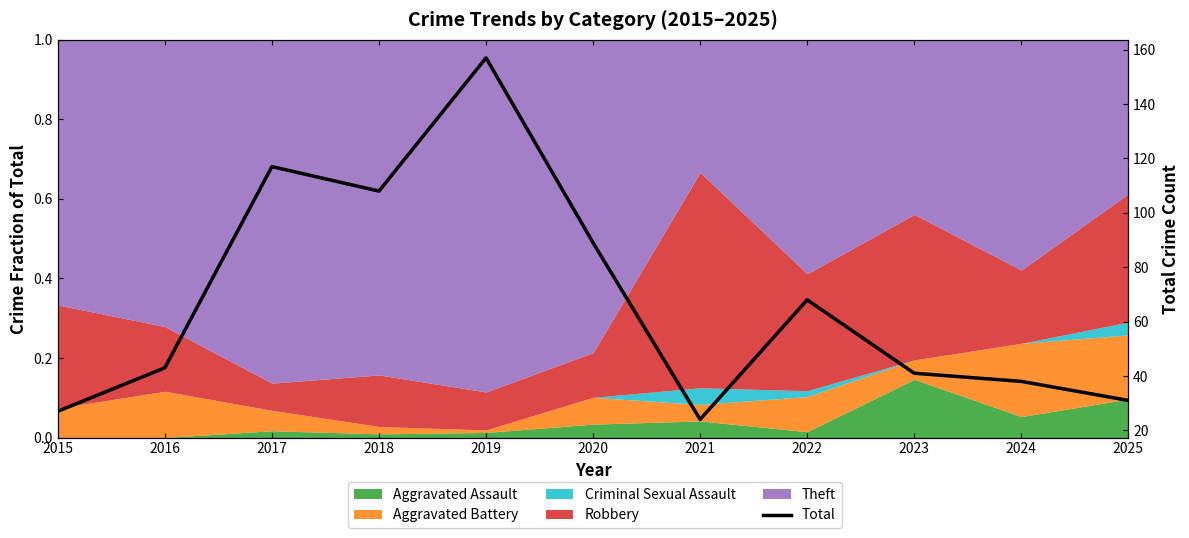

The value at 2018 is 179. True or false?

False